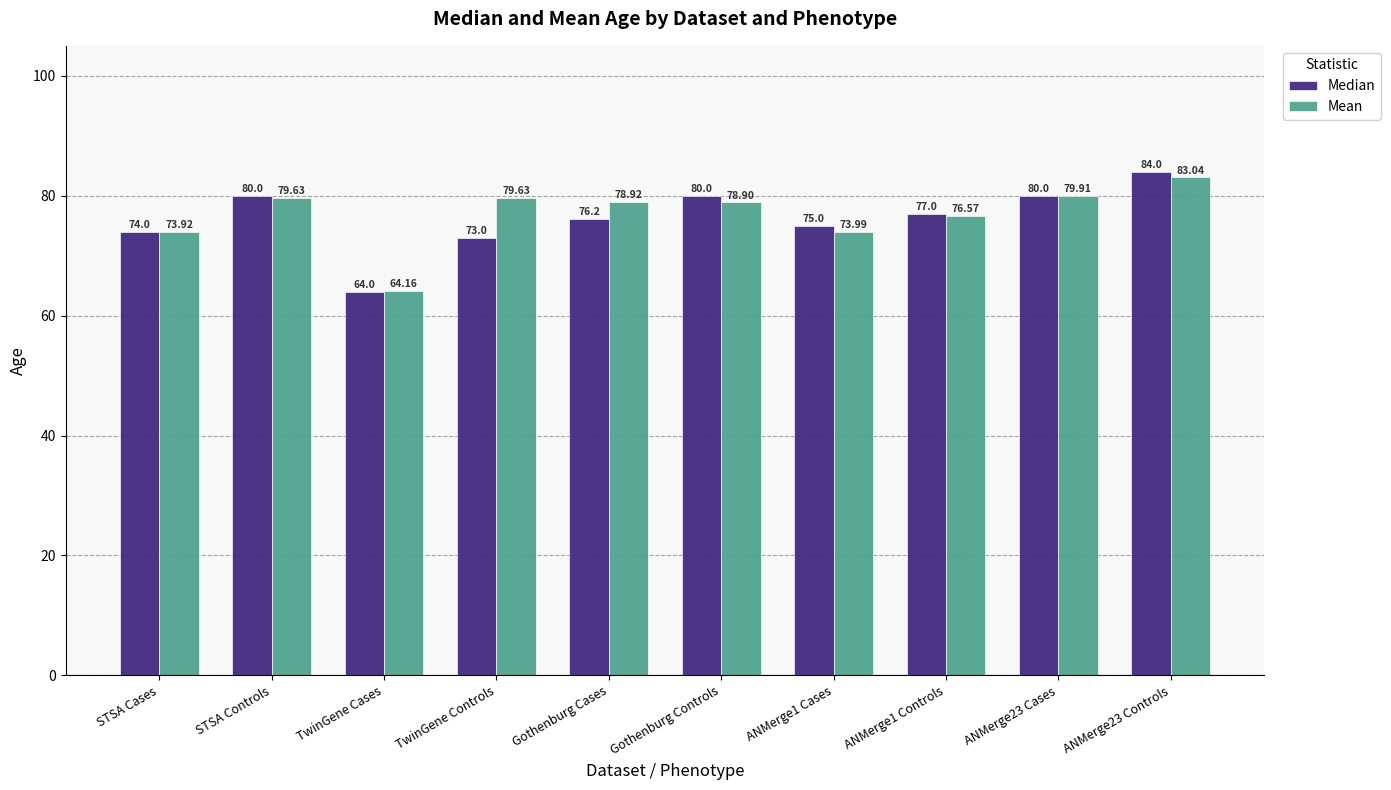

Reading left to right, list all the values displayed in this chart.

Median: 74.0	80.0	64.0	73.0	76.2	80.0	75.0	77.0	80.0	84.0
Mean: 73.9	79.6	64.2	79.6	78.9	78.9	74.0	76.6	79.9	83.0